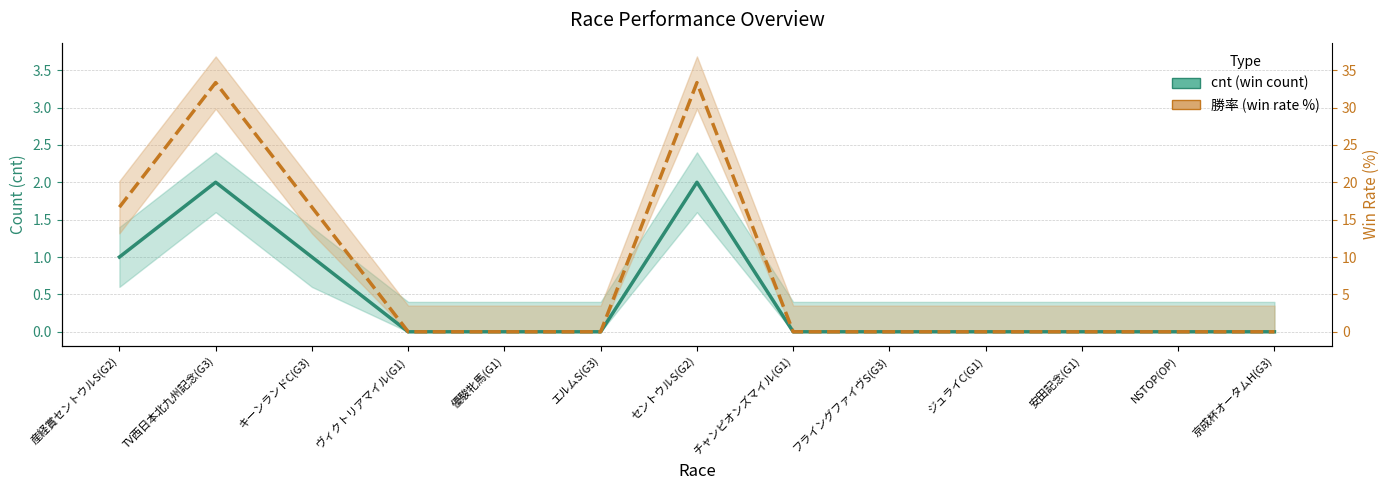

List the labels in order of cnt value, smallest first.

ヴィクトリアマイル(G1), 優駿牝馬(G1), エルムS(G3), チャンピオンズマイル(G1), フライングファイヴS(G3), ジュライC(G1), 安田記念(G1), NSTOP(OP), 京成杯オータムH(G3), 産経賞セントウルS(G2), キーンランドC(G3), TV西日本北九州記念(G3), セントウルS(G2)